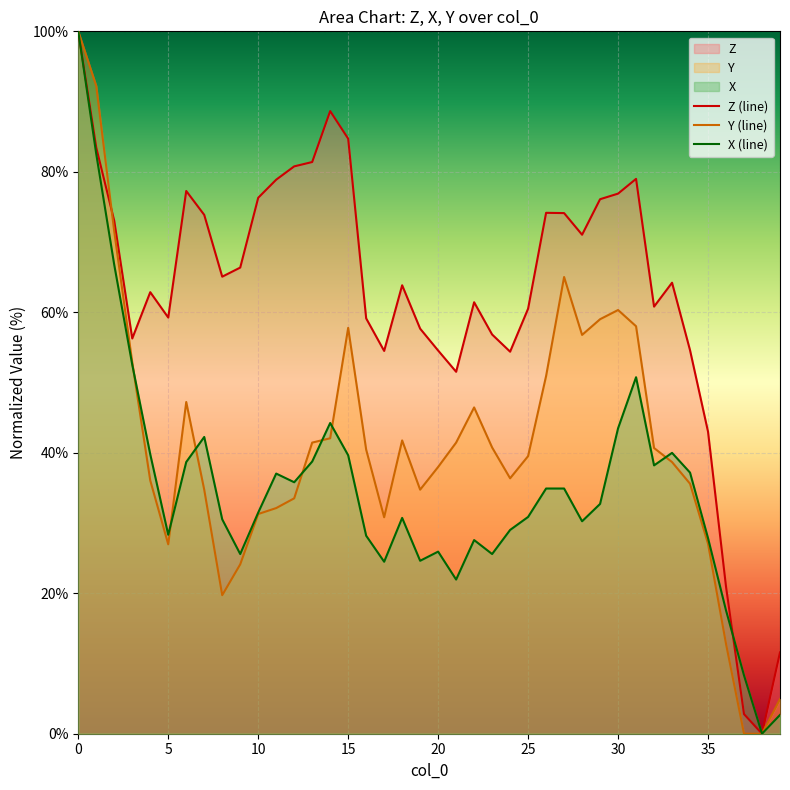

What is the average value of the X (line) series?

35.0